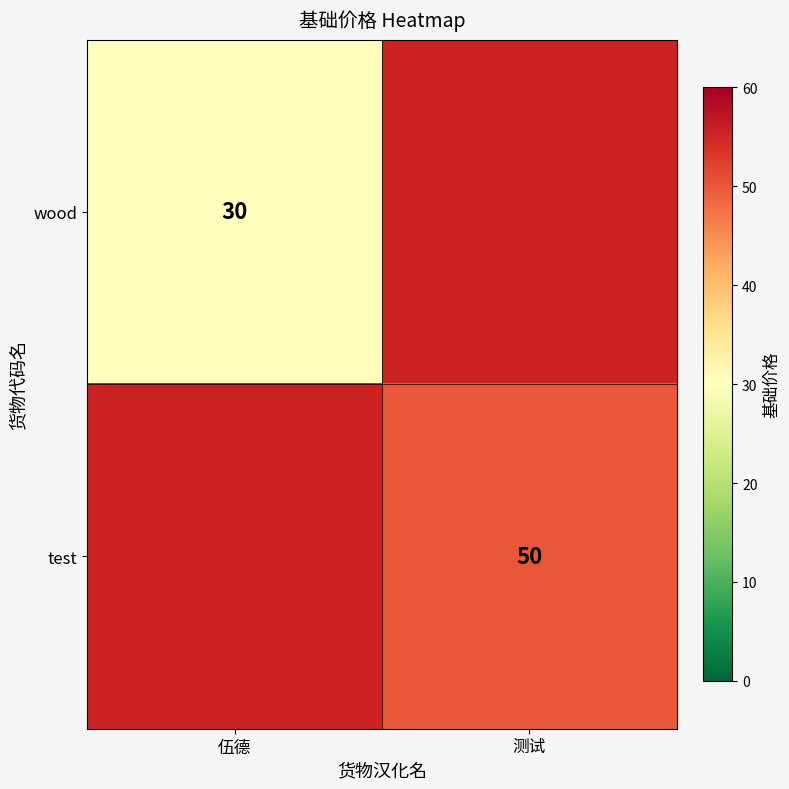

The test series shows 20 at 测试. True or false?

False